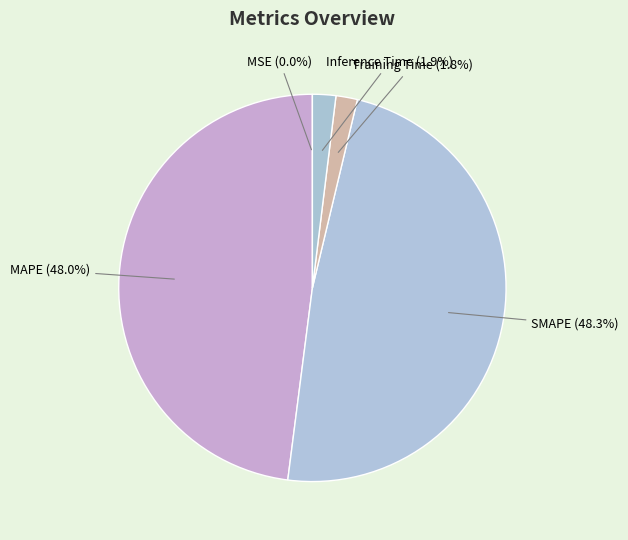

Does SMAPE (48.3%) account for over 50% of the chart?

No